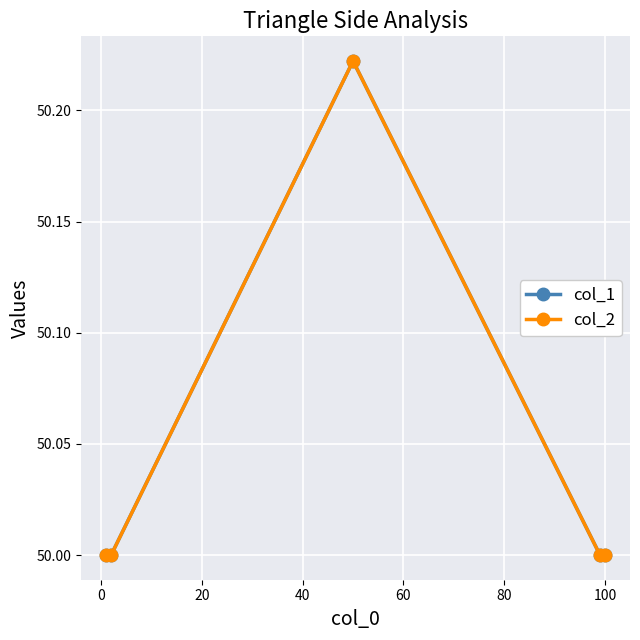

True or false: col_1 has more than 2 points higher than both neighbors.

False